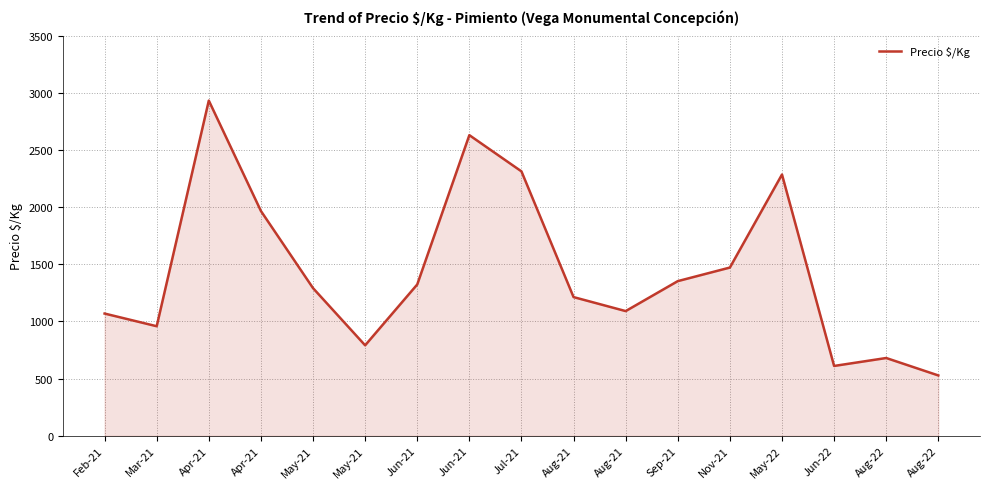

Between Aug-22 and May-21, which is larger?

May-21